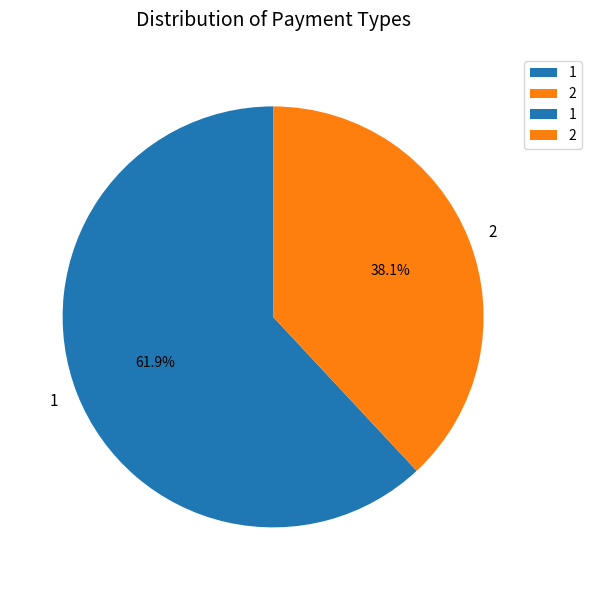

What is the smallest slice in the pie chart?

2